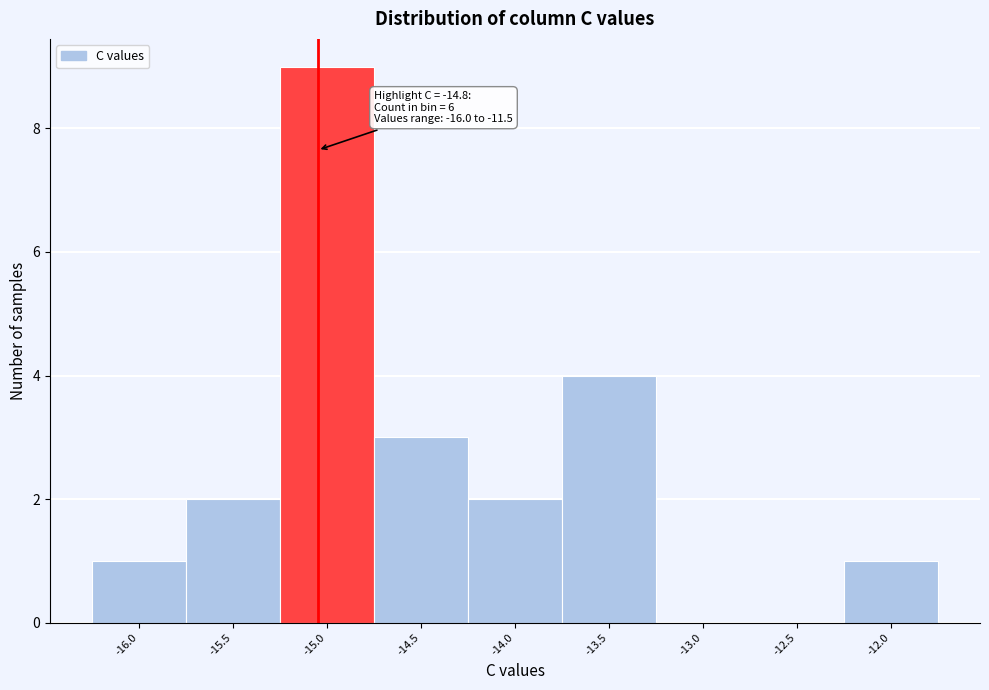

Reading left to right, list all the values displayed in this chart.

-16.0=1	-15.5=2	-15.0=9	-14.5=3	-14.0=2	-13.5=4	-13.0=0	-12.5=0	-12.0=1